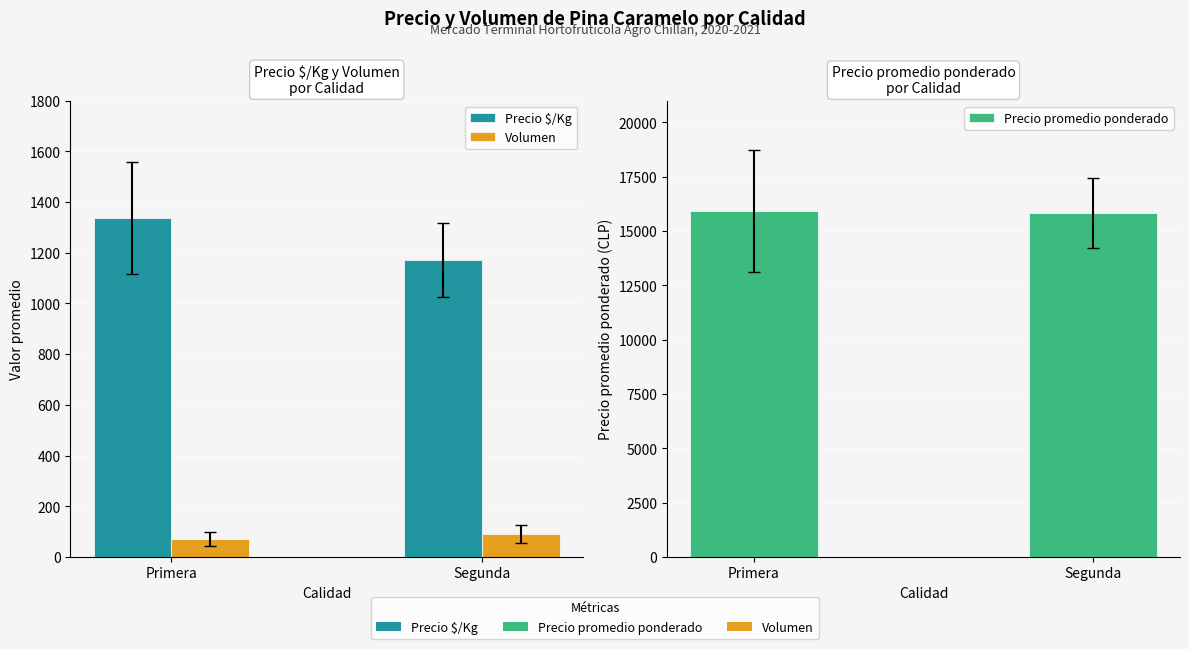

At which category is the sum across all series the highest?

Primera